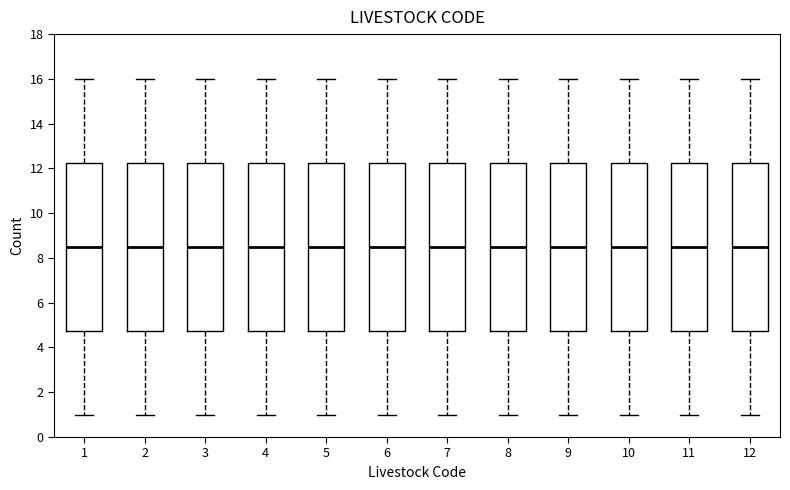

Reading left to right, transcribe this box plot: for each box, give where its median line is, the range the box spans, and where its two whiskers end, as read against the y-axis. The values are not printed on the chart, so give them approximately, as read against the axis.

1: median 8.6, box 4.8 to 12.2, whiskers 1.0 to 16.0
2: median 8.6, box 4.8 to 12.2, whiskers 1.0 to 16.0
3: median 8.6, box 4.8 to 12.2, whiskers 1.0 to 16.0
4: median 8.6, box 4.8 to 12.2, whiskers 1.0 to 16.0
5: median 8.6, box 4.8 to 12.2, whiskers 1.0 to 16.0
6: median 8.6, box 4.8 to 12.2, whiskers 1.0 to 16.0
7: median 8.6, box 4.8 to 12.2, whiskers 1.0 to 16.0
8: median 8.6, box 4.8 to 12.2, whiskers 1.0 to 16.0
9: median 8.6, box 4.8 to 12.2, whiskers 1.0 to 16.0
10: median 8.6, box 4.8 to 12.2, whiskers 1.0 to 16.0
11: median 8.6, box 4.8 to 12.2, whiskers 1.0 to 16.0
12: median 8.6, box 4.8 to 12.2, whiskers 1.0 to 16.0